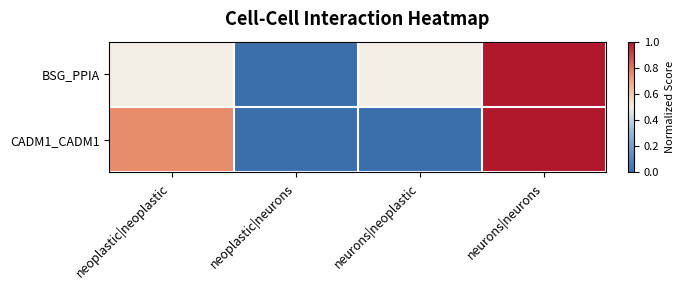

Rank the series at neurons|neoplastic from lowest to highest value.

CADM1_CADM1, BSG_PPIA